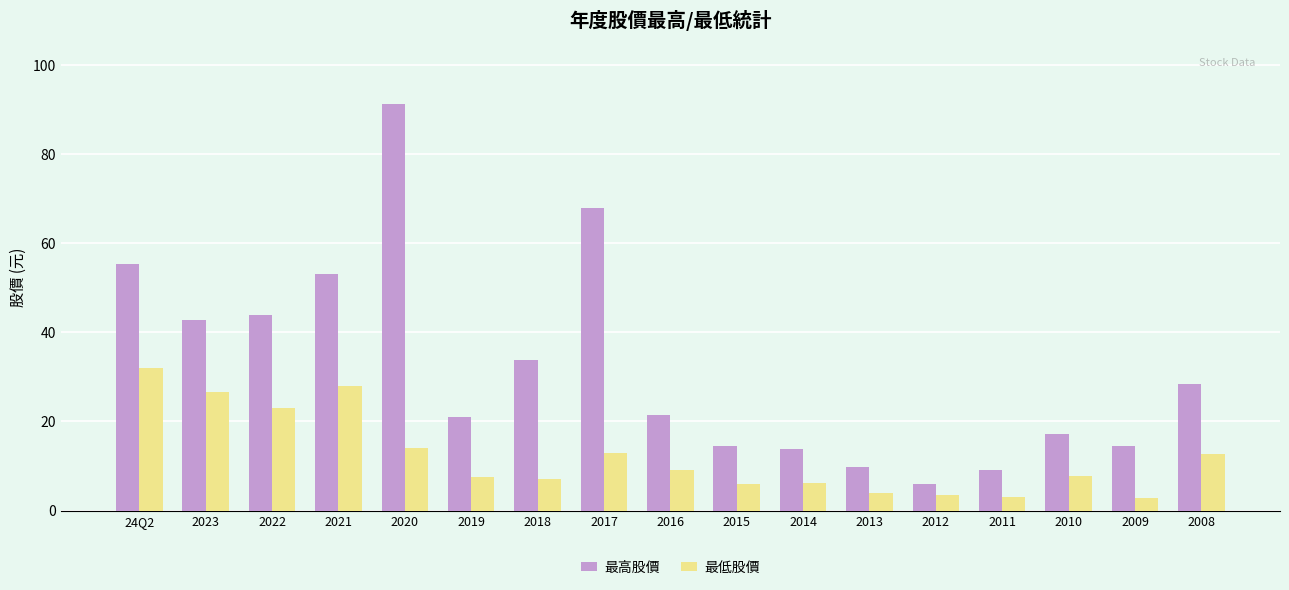

Which series has the largest range (max minus min)?

最高股價